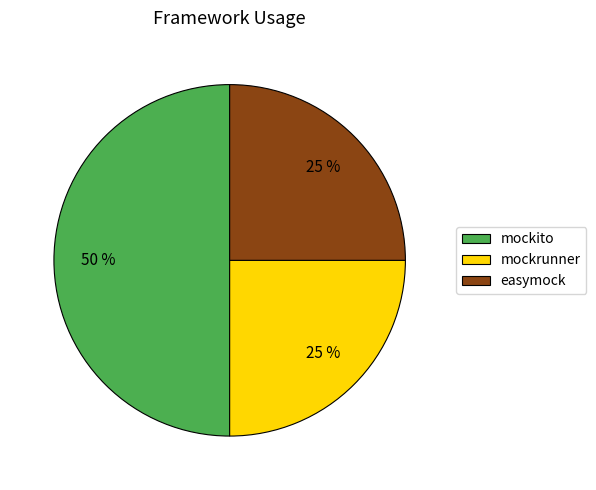

To the nearest percent, what is the difference between the largest and smallest slice percentages?

25%